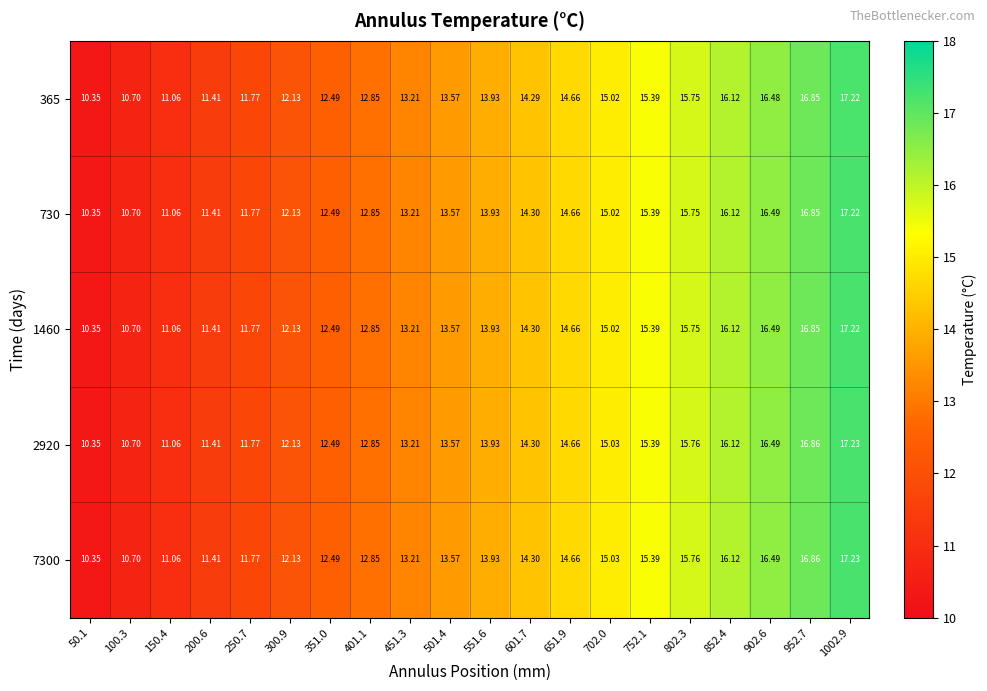

Is the value of 2920 at 601.7 greater than the value of 730 at 952.7?

No